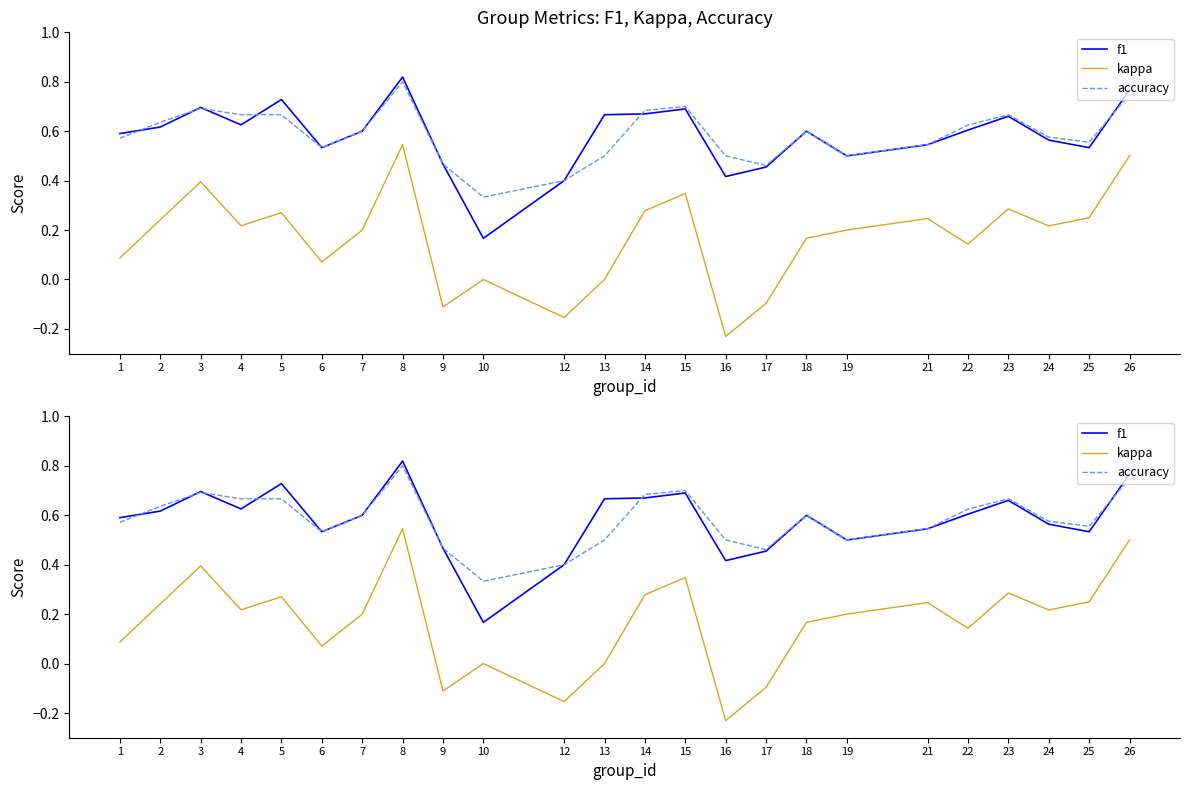

True or false: f1 and kappa intersect in this chart.

False